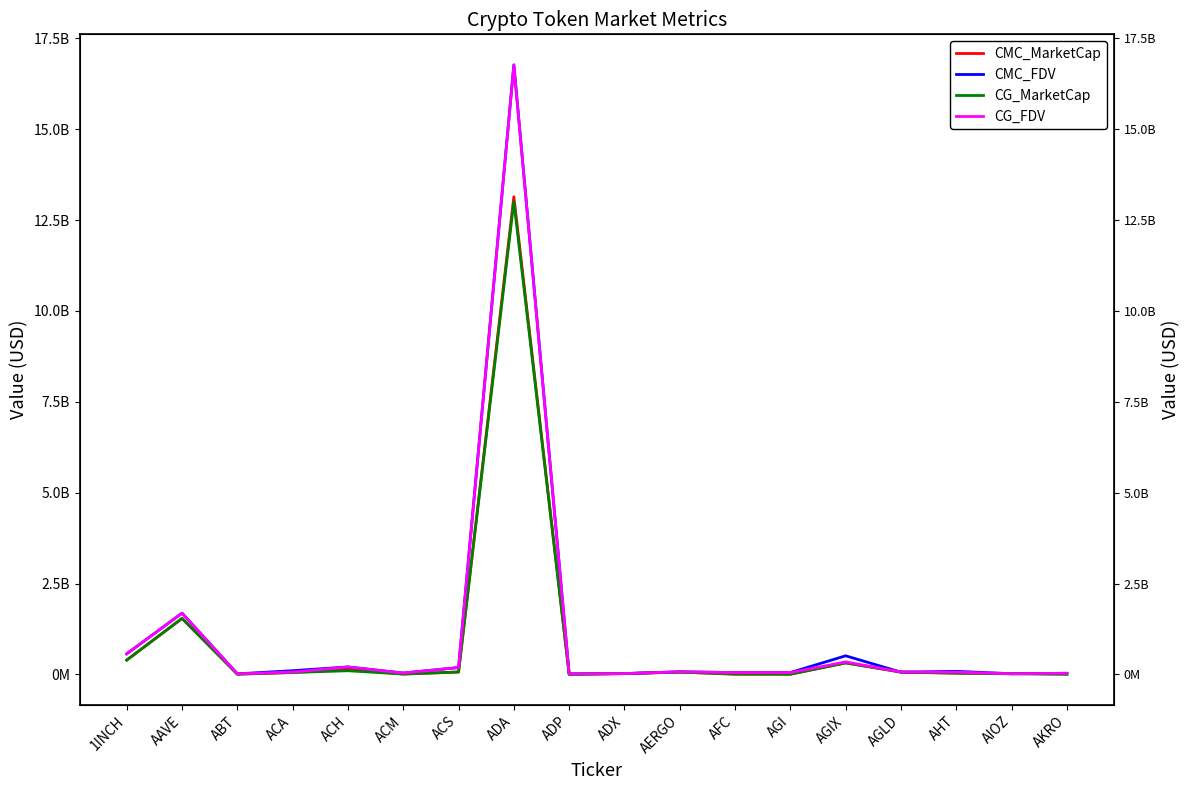

At which label does CMC_MarketCap reach its peak?

ADA